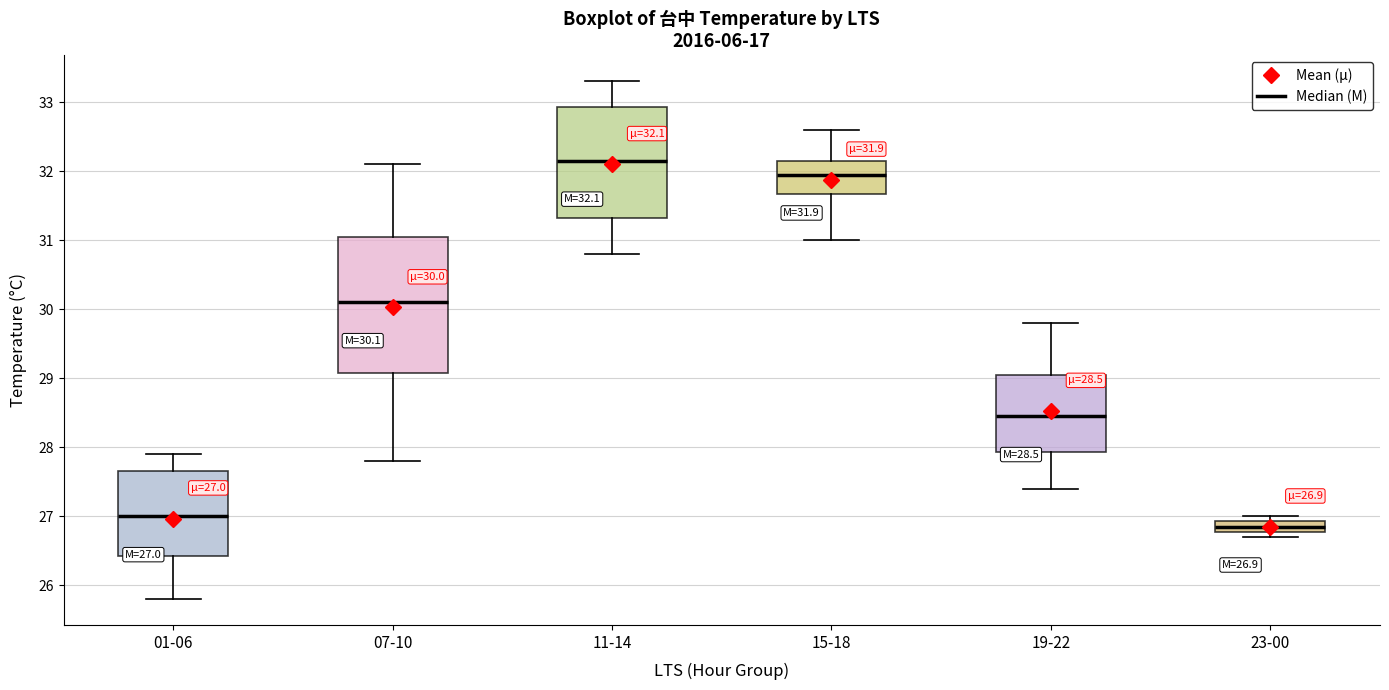

Which box has the highest median line?

11-14